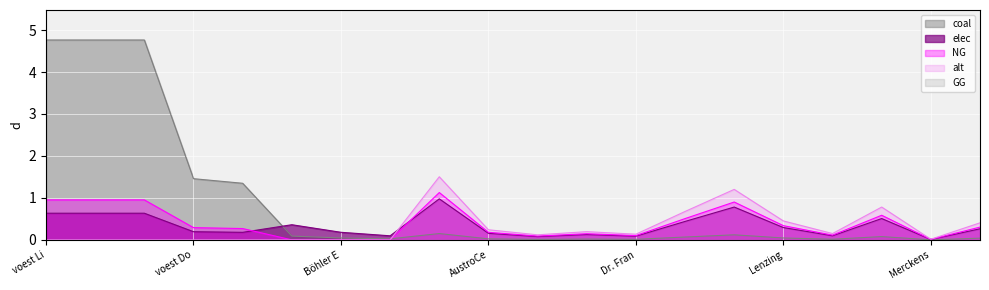

The value of coal at AustroCe is 0.0. True or false?

True